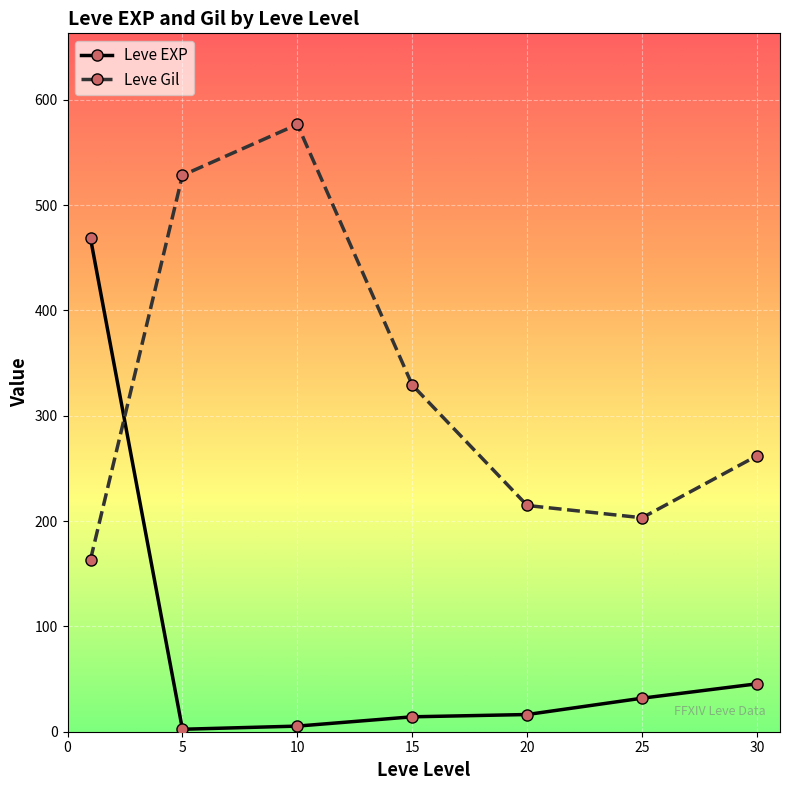

After their last crossing, which series has the higher values: Leve Gil or Leve EXP?

Leve Gil